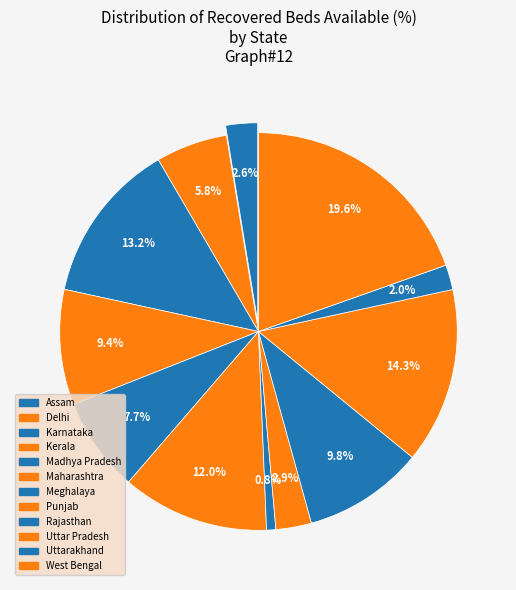

Is it true that Meghalaya is 1% of the pie?

True